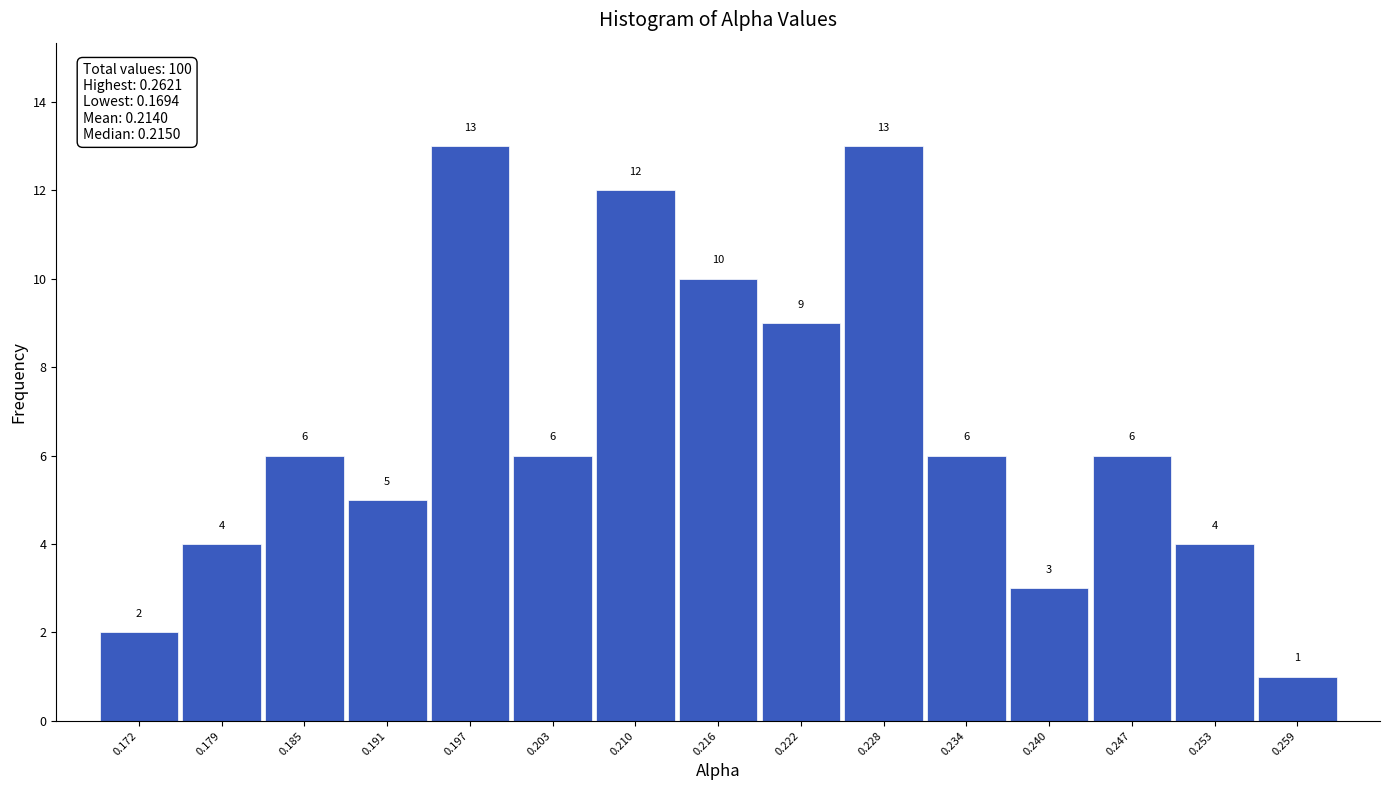

Reading left to right, transcribe this chart: for each bar, give the range it covers on the x-axis and its height. The bar edges are not printed on the chart, so give them approximately, as read against the axis.

0.169 to 0.176: 2
0.176 to 0.182: 4
0.182 to 0.188: 6
0.188 to 0.194: 5
0.194 to 0.200: 13
0.200 to 0.206: 6
0.206 to 0.213: 12
0.213 to 0.219: 10
0.219 to 0.225: 9
0.225 to 0.231: 13
0.231 to 0.237: 6
0.237 to 0.244: 3
0.244 to 0.250: 6
0.250 to 0.256: 4
0.256 to 0.262: 1